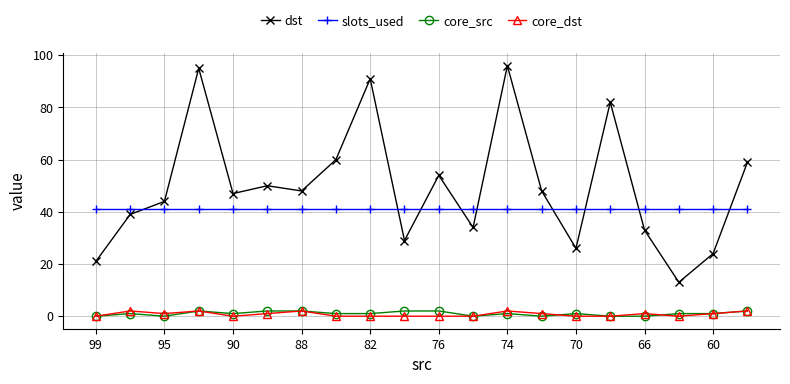

Which series has the widest spread of values?

dst